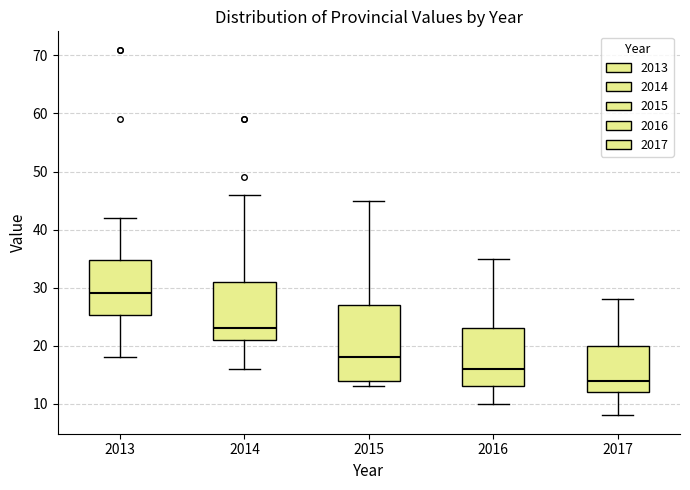

Comparing the boxes themselves (not the whiskers), which one is the tallest?

2015